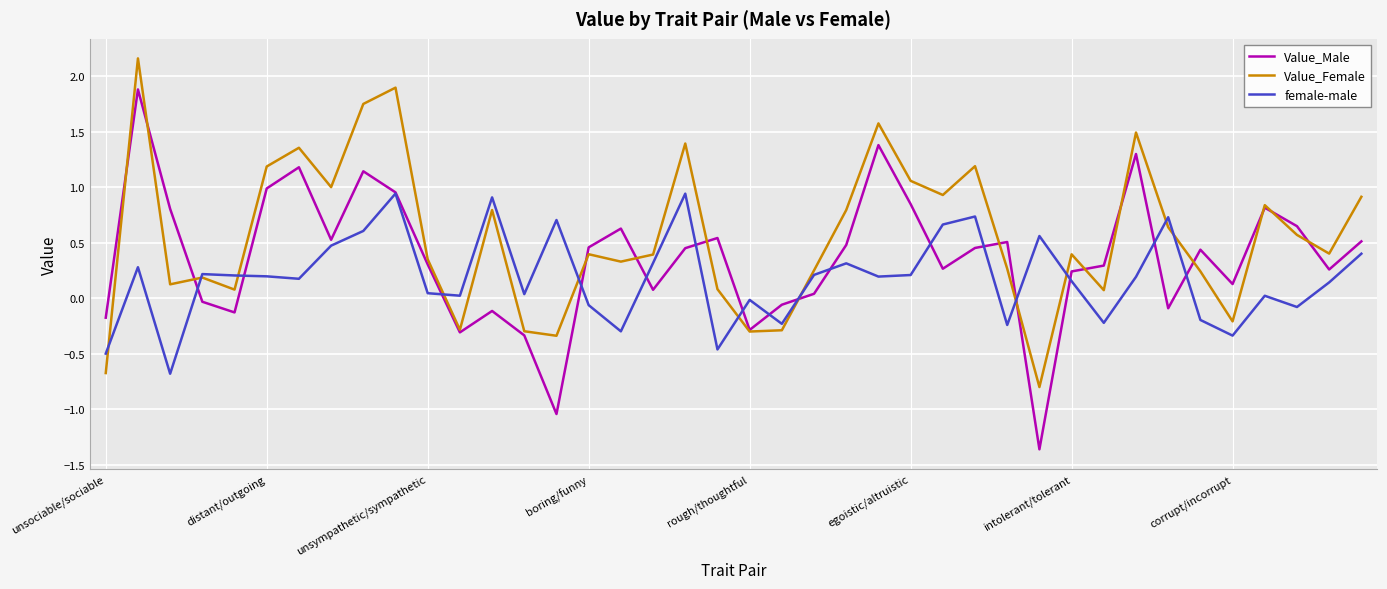

Which series has the widest spread of values?

Value_Male